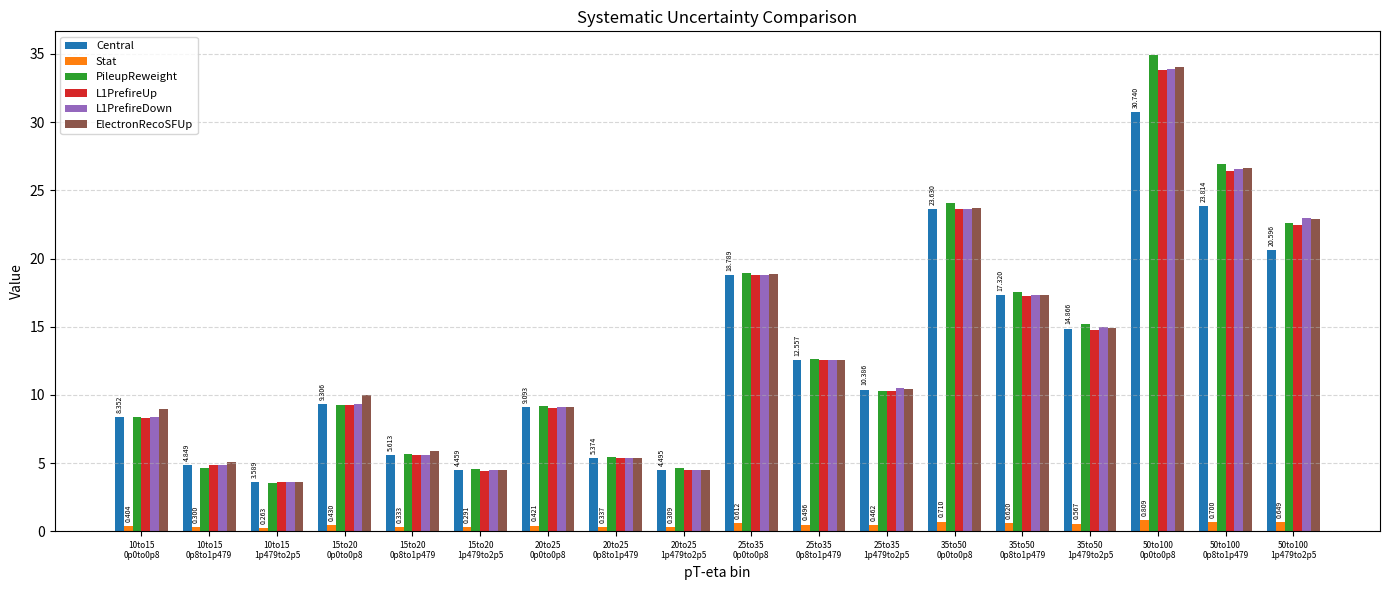

What is the difference between the highest and lowest values at 15to20
0p0to0p8?

9.6